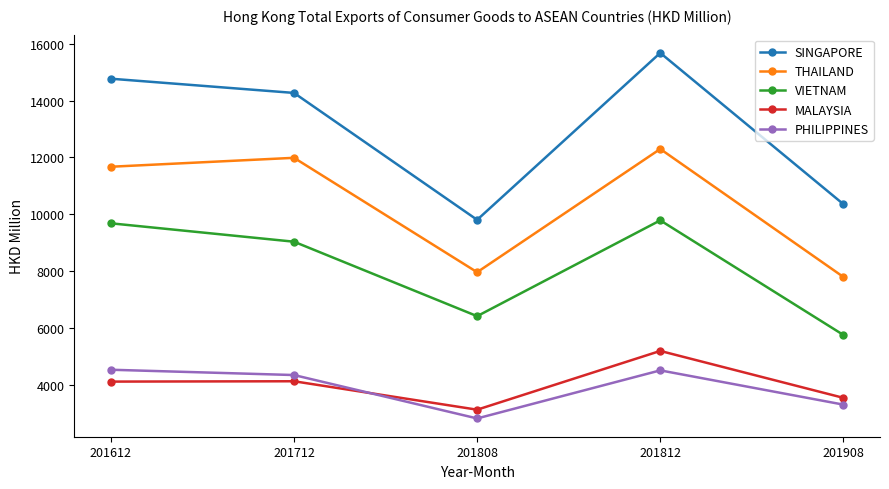

The VIETNAM series shows 8024.2 at 201908. True or false?

False